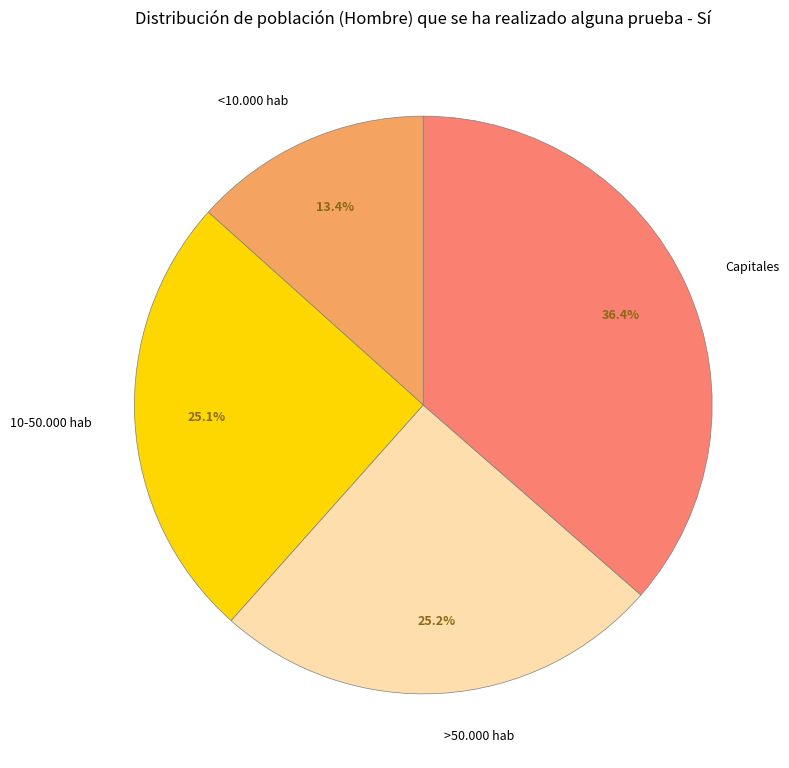

Does any single category account for the majority?

No